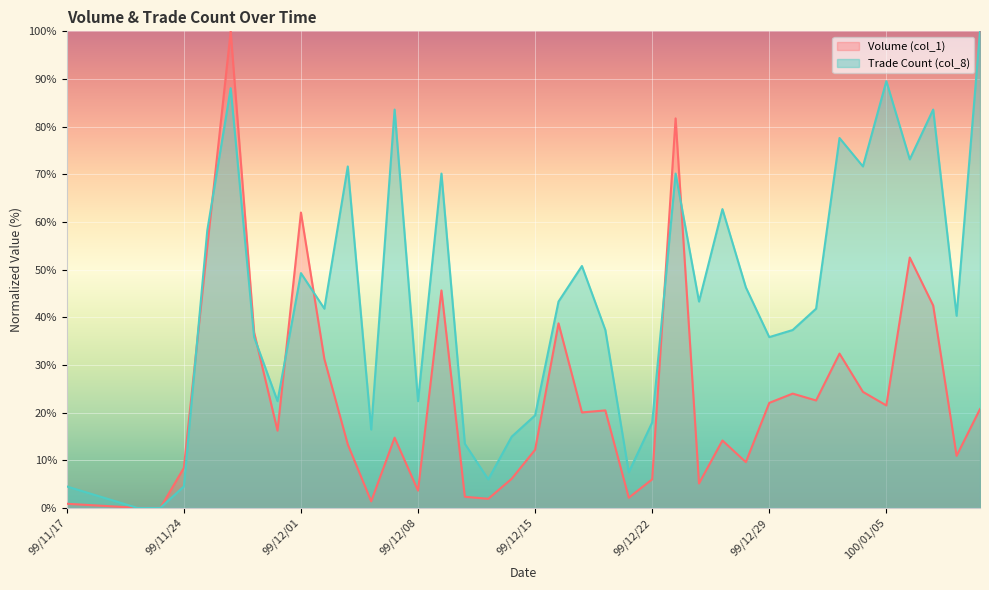

What is the label of the 34th point from the right?

99/11/25